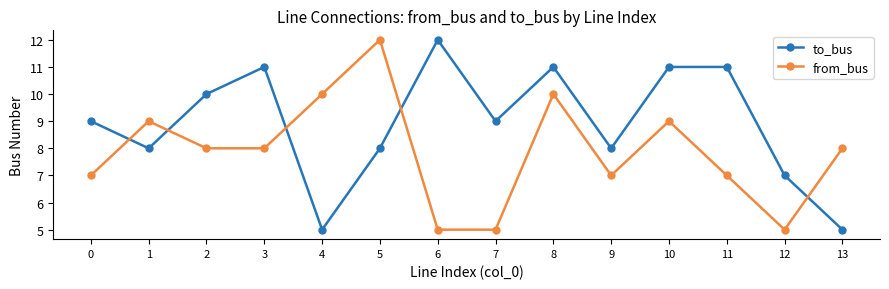

How many data points does each series have?

14